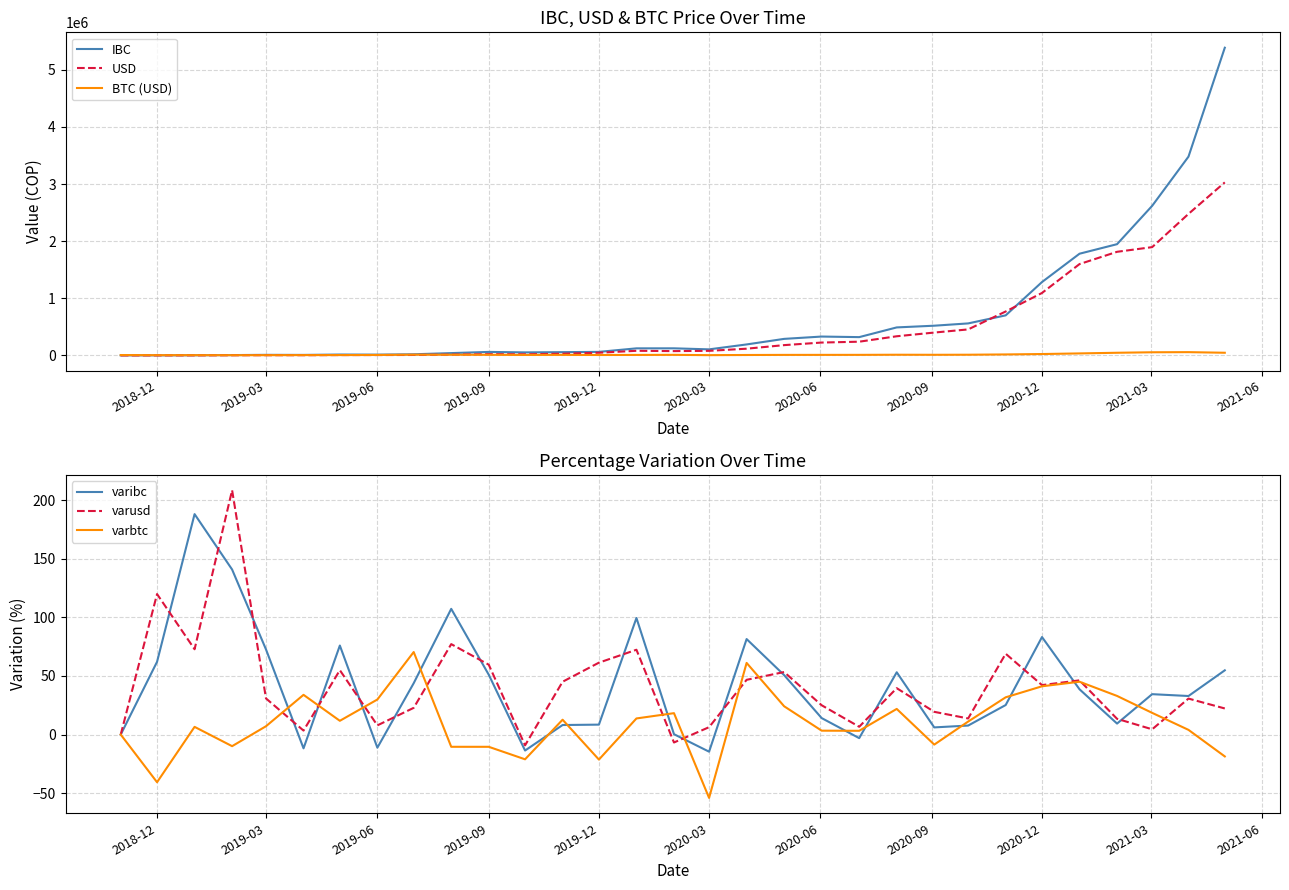

At how many categories does at least one series exceed 3400751?

2